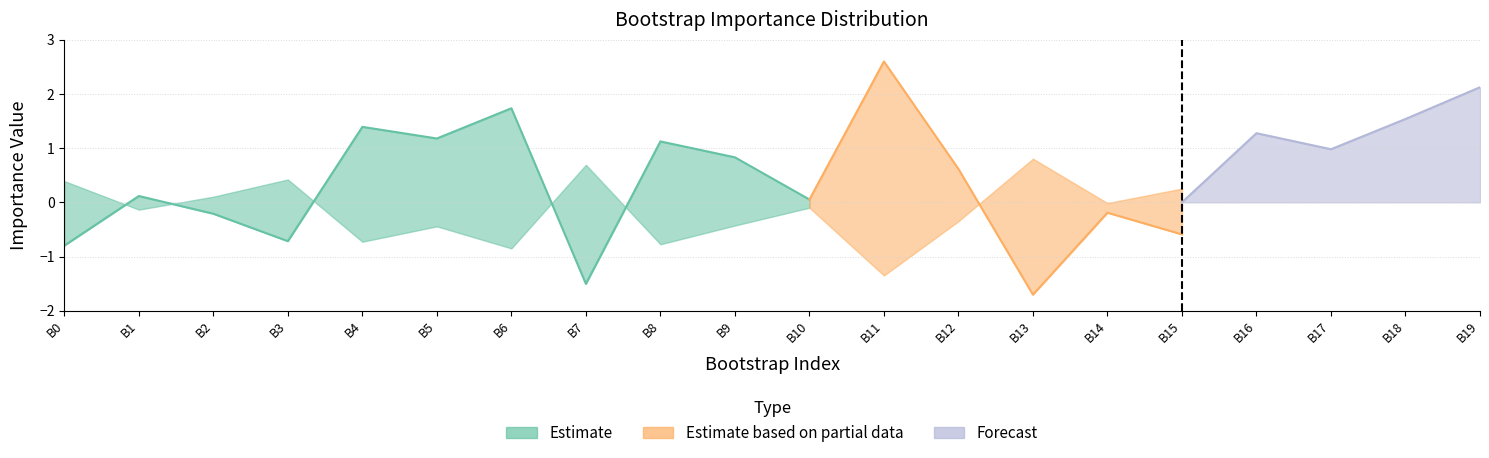

What is the maximum value for forecast_upper?

2.1